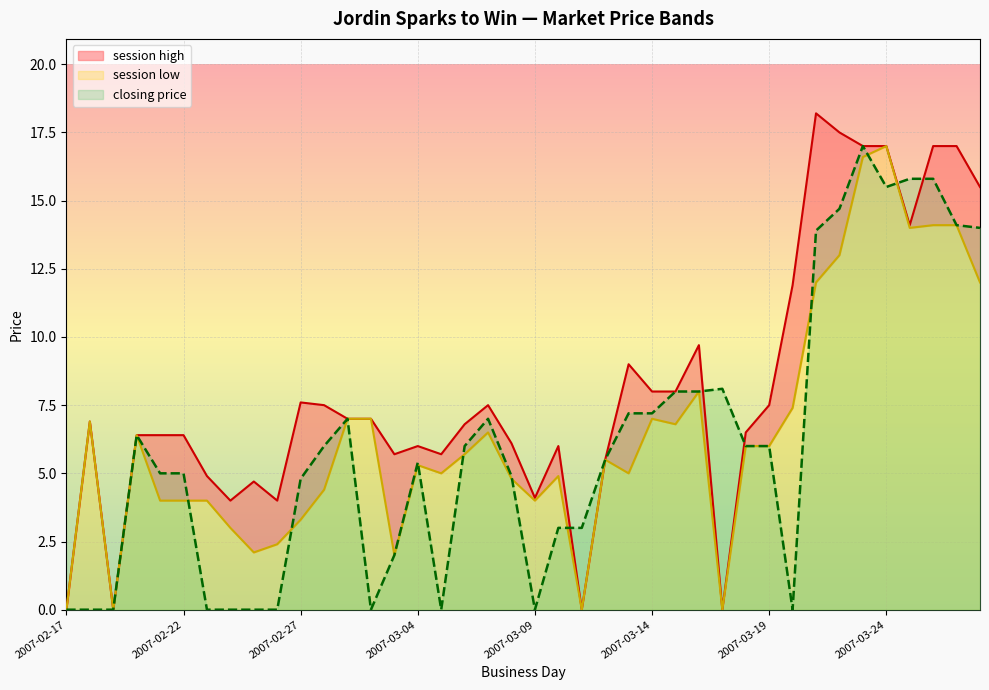

Where does the closing price series first go above 6?

2007-02-20